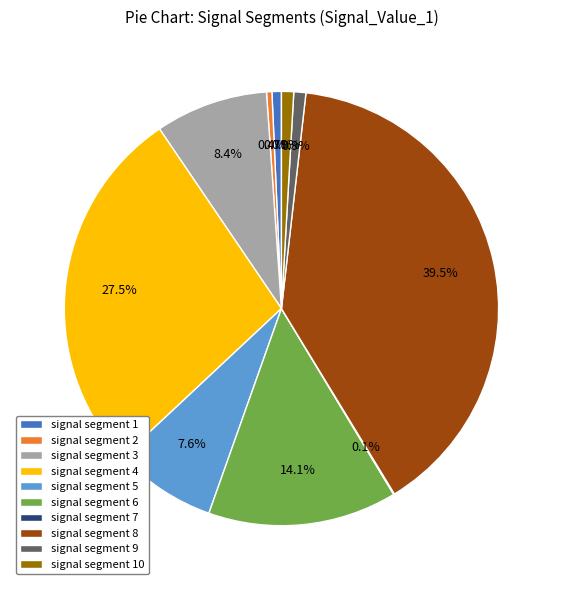

Which category has the biggest portion of the pie?

signal segment 8